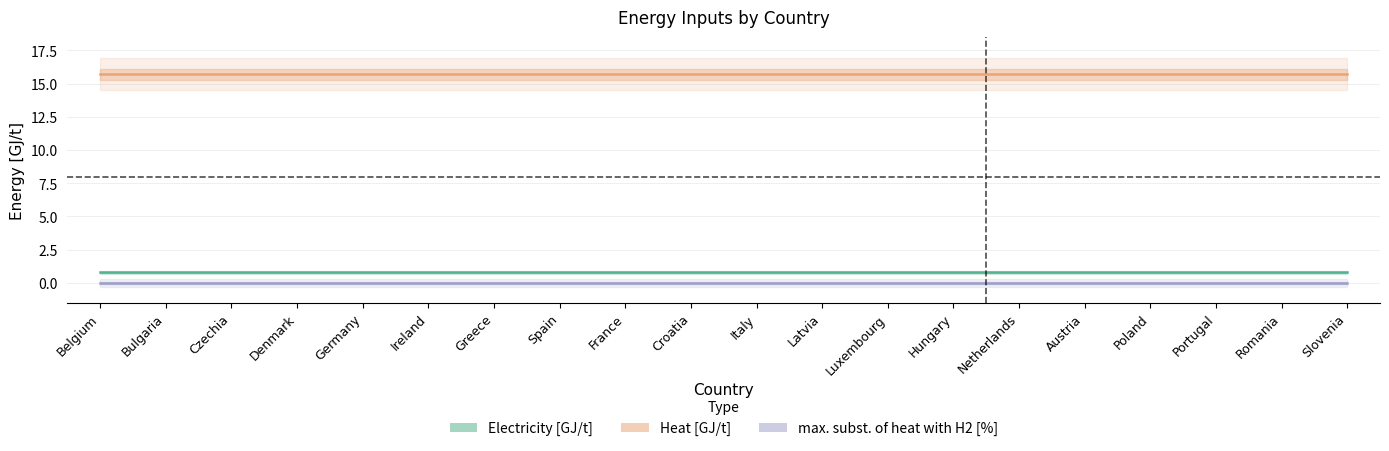

What is the difference between the highest and lowest values at Belgium?

15.7